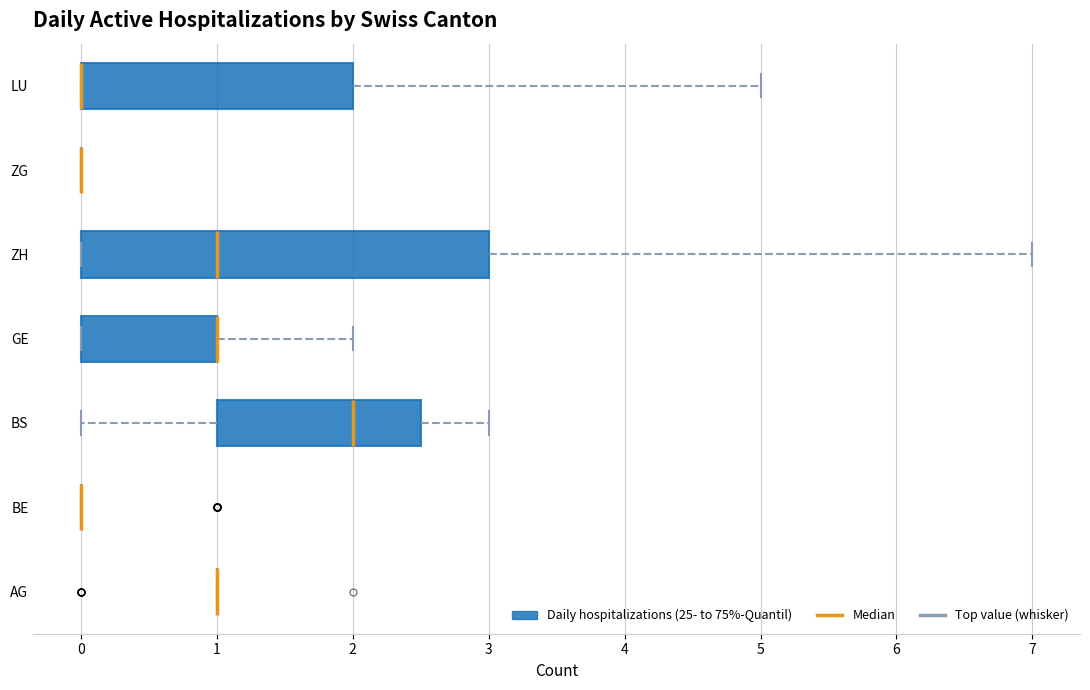

Reading bottom to top, read every box against the x-axis: the position of its median line, the range the box covers, and the ends of its whiskers. The values are not printed on the chart, so give them approximately, as read against the axis.

AG: box collapsed to a line at 1.0, whiskers 1.0 to 1.0
BE: box collapsed to a line at 0.0, whiskers 0.0 to 0.0
BS: median 2.0, box 1.0 to 2.5, whiskers 0.0 to 3.0
GE: median 1.0 (drawn on the box's right edge), box 0.0 to 1.0, whiskers 0.0 to 2.0
ZH: median 1.0, box 0.0 to 3.0, whiskers 0.0 to 7.0
ZG: box collapsed to a line at 0.0, whiskers 0.0 to 0.0
LU: median 0.0 (drawn on the box's left edge), box 0.0 to 2.0, whiskers 0.0 to 5.0